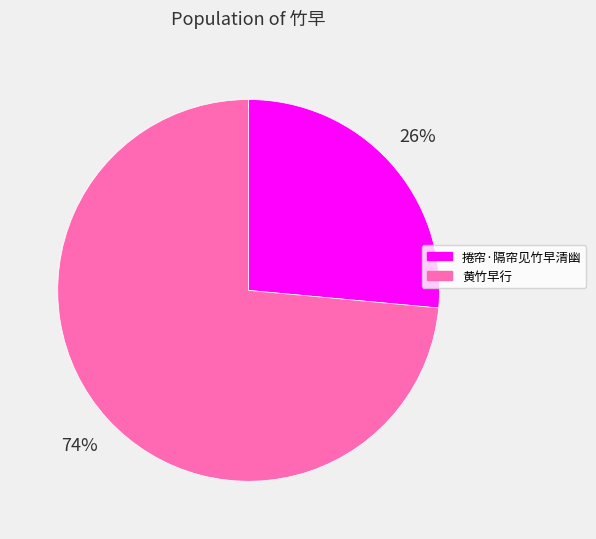

To the nearest percent, what is the combined percentage of 黄竹早行 and 捲帘·隔帘见竹早清幽?

100%